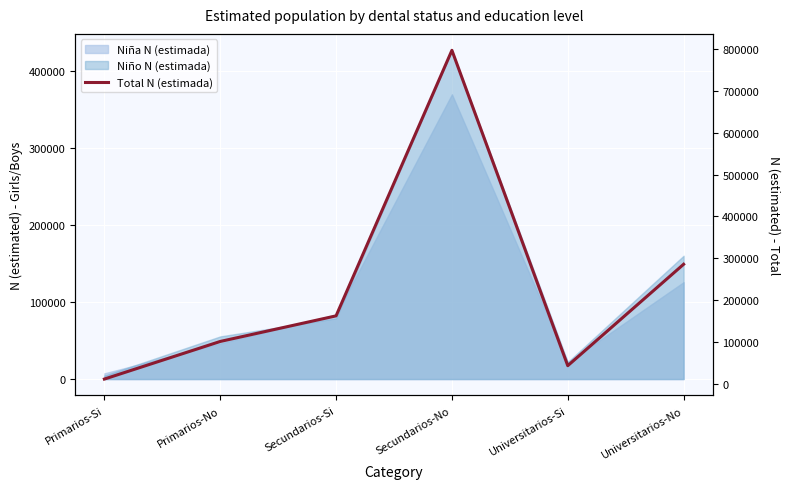

How many lines are shown in the chart?

1